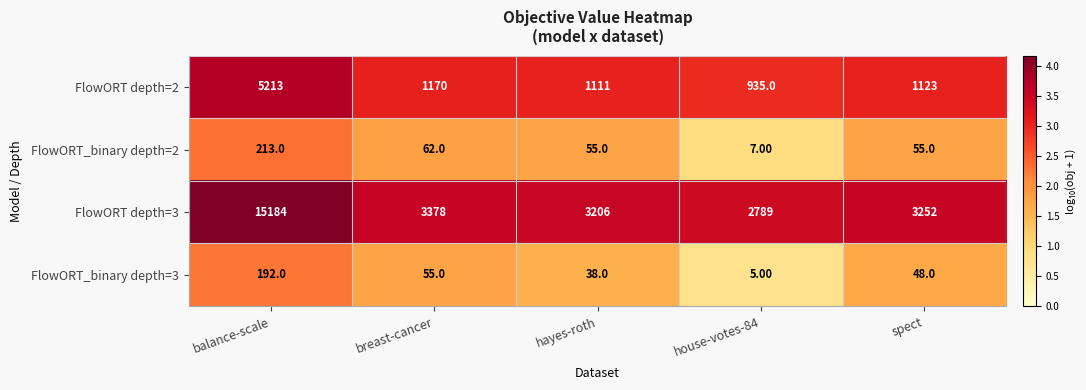

What is the smallest value displayed?

5